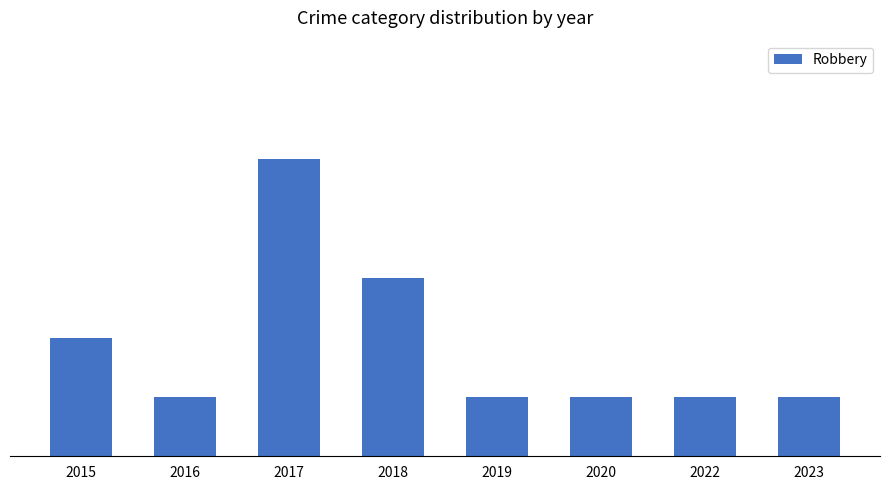

Does the chart contain stacked bars?

No